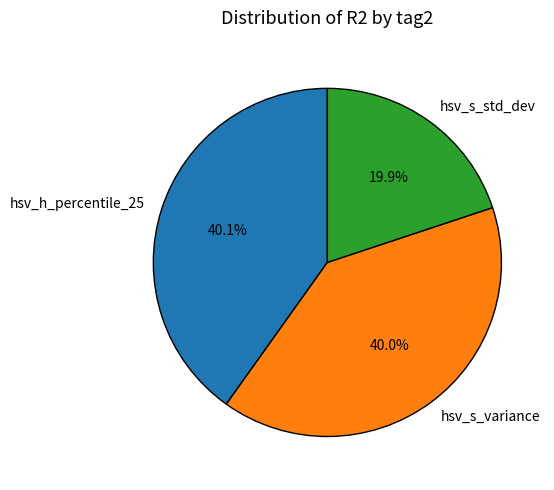

Does any single category account for the majority?

No